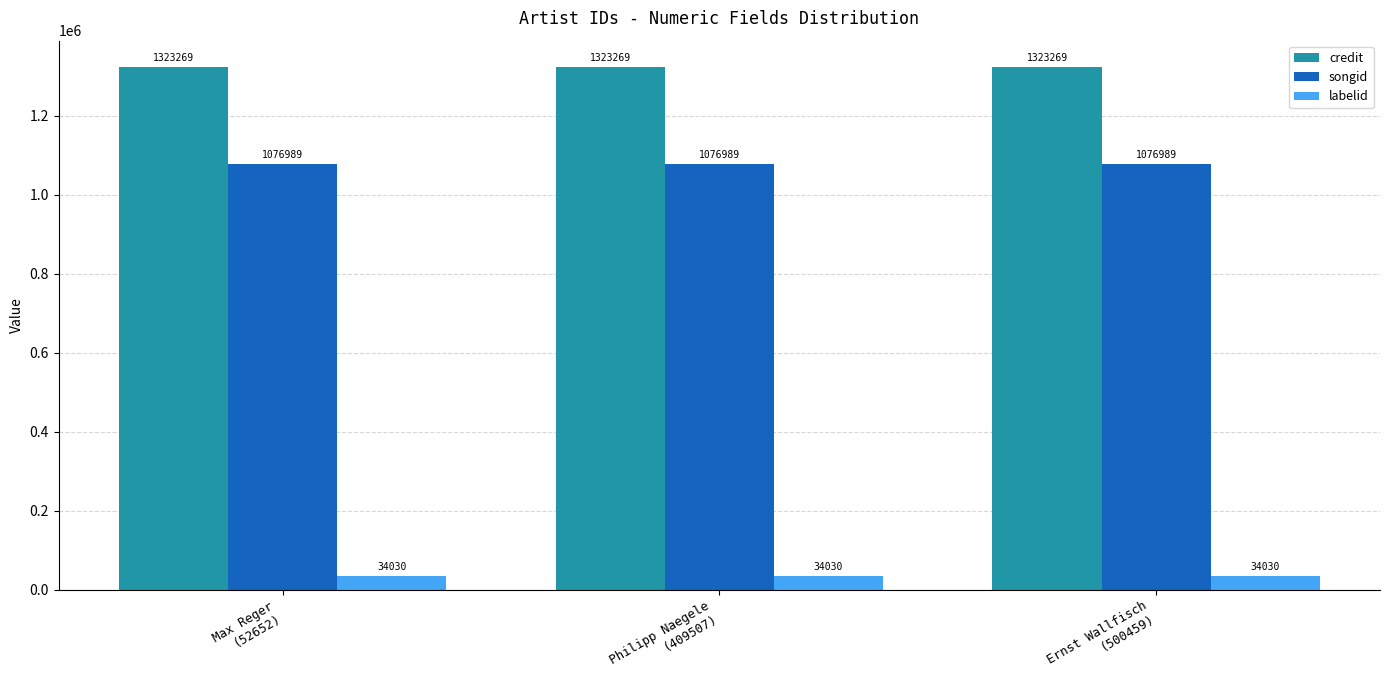

How many bars are there in each group?

3